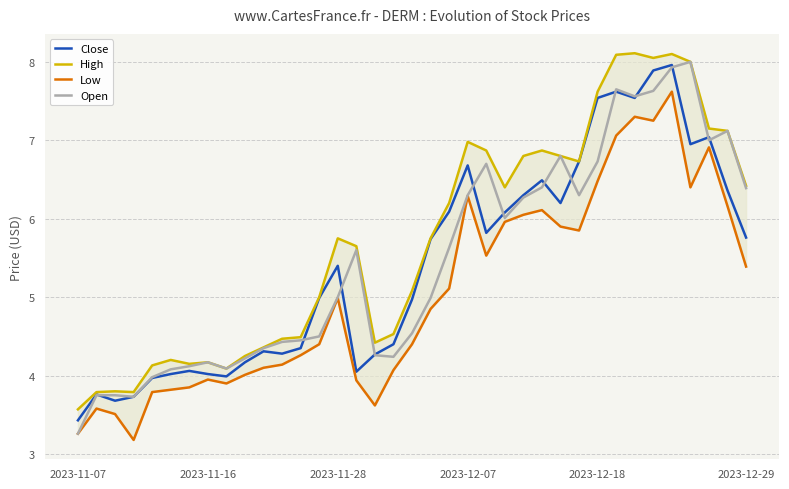

Is it true that Open equals 13.3 at 32?

False